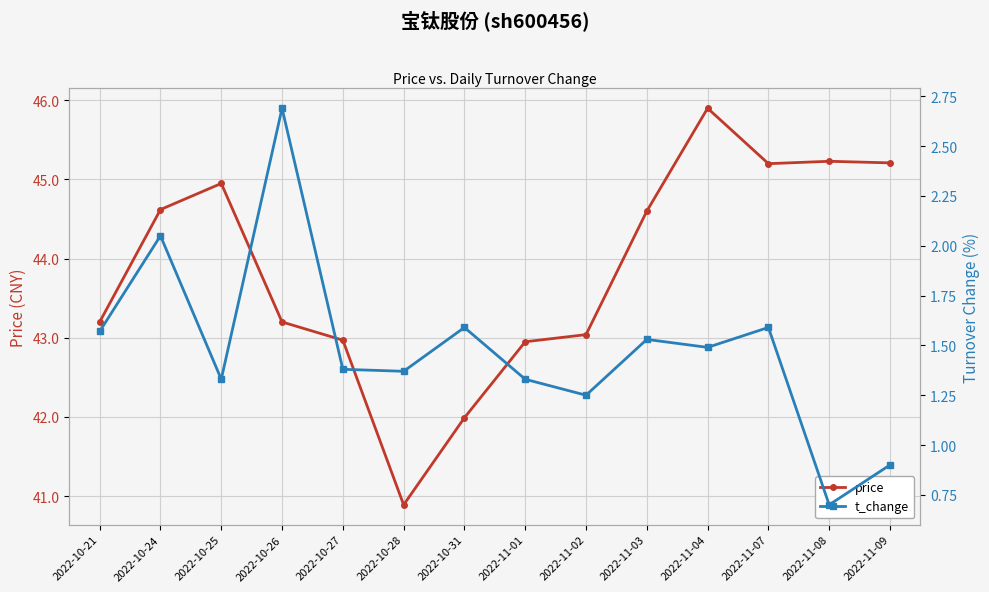

Reading right to left, list all the values displayed in this chart.

price: 2022-11-09=45.2	2022-11-08=45.2	2022-11-07=45.2	2022-11-04=45.9	2022-11-03=44.6	2022-11-02=43.0	2022-11-01=43.0	2022-10-31=42.0	2022-10-28=40.9	2022-10-27=43.0	2022-10-26=43.2	2022-10-25=45.0	2022-10-24=44.6	2022-10-21=43.2
t_change: 2022-11-09=0.9	2022-11-08=0.7	2022-11-07=1.6	2022-11-04=1.5	2022-11-03=1.5	2022-11-02=1.2	2022-11-01=1.3	2022-10-31=1.6	2022-10-28=1.4	2022-10-27=1.4	2022-10-26=2.7	2022-10-25=1.3	2022-10-24=2.0	2022-10-21=1.6